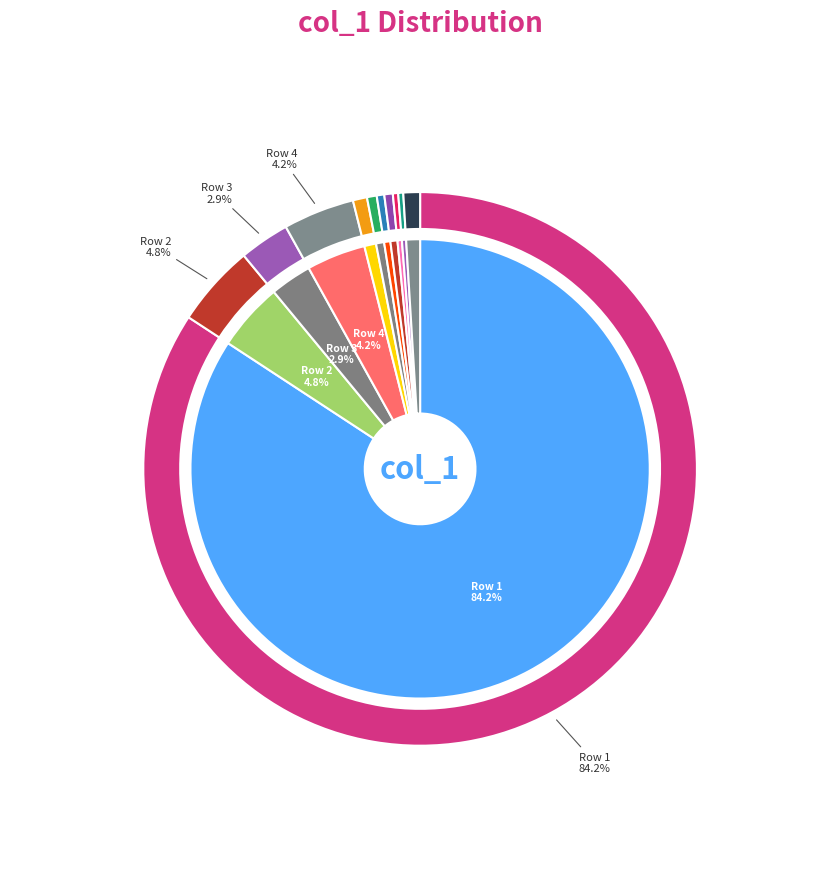

To the nearest percent, what percentage of the pie is 257?

84%